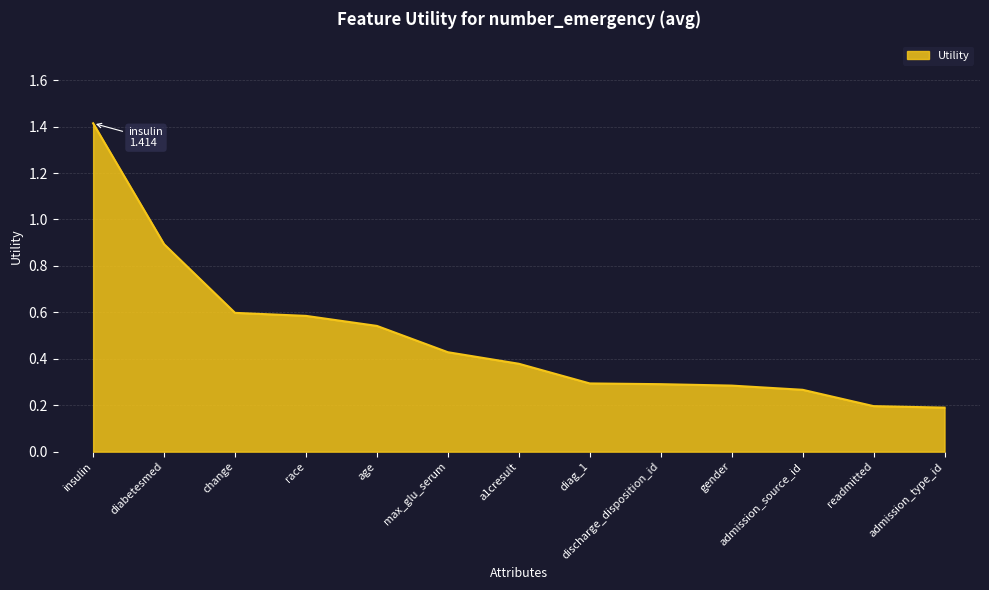

Between diag_1 and race, which is larger?

race